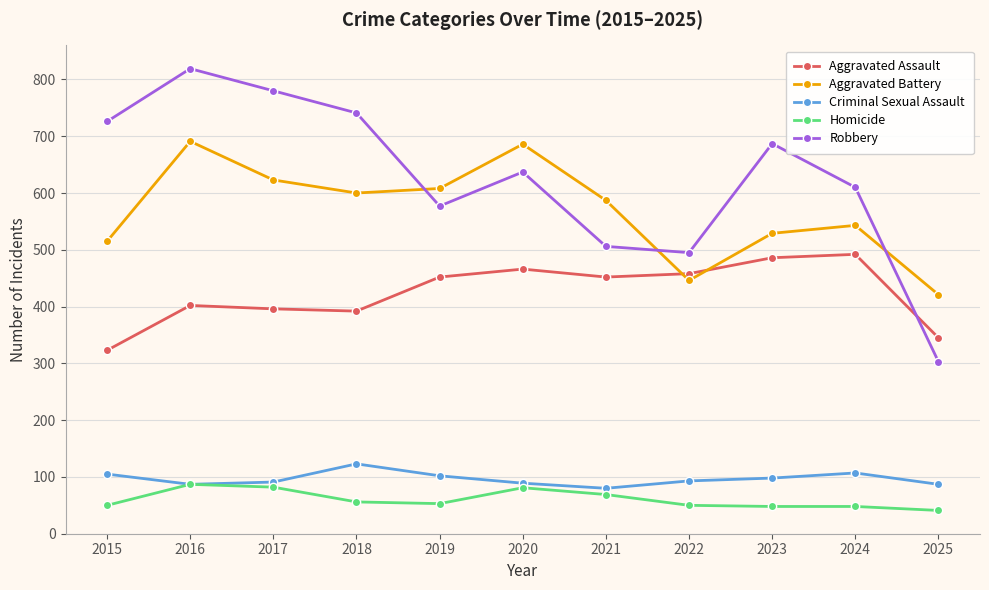

Which category has the highest value across all series?

2016